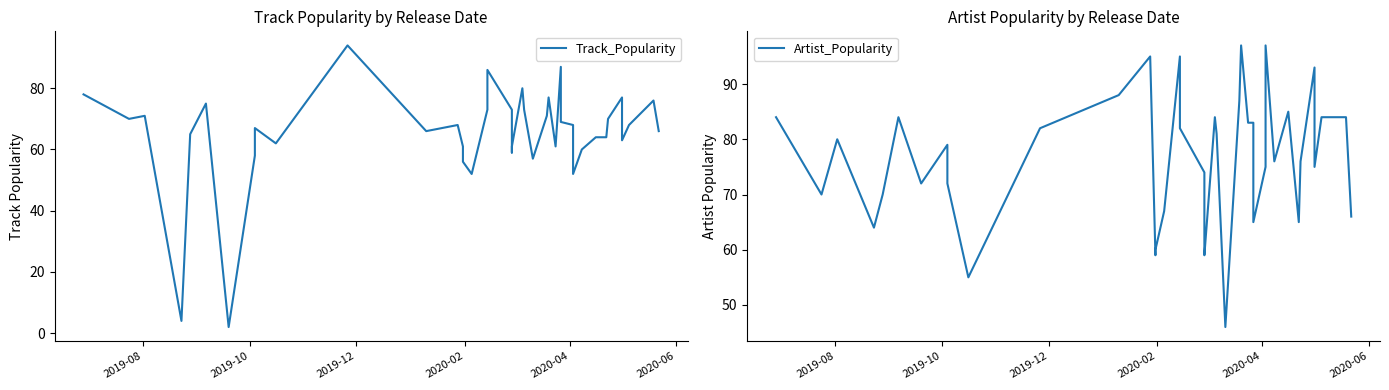

At how many categories does at least one series exceed 85?

10